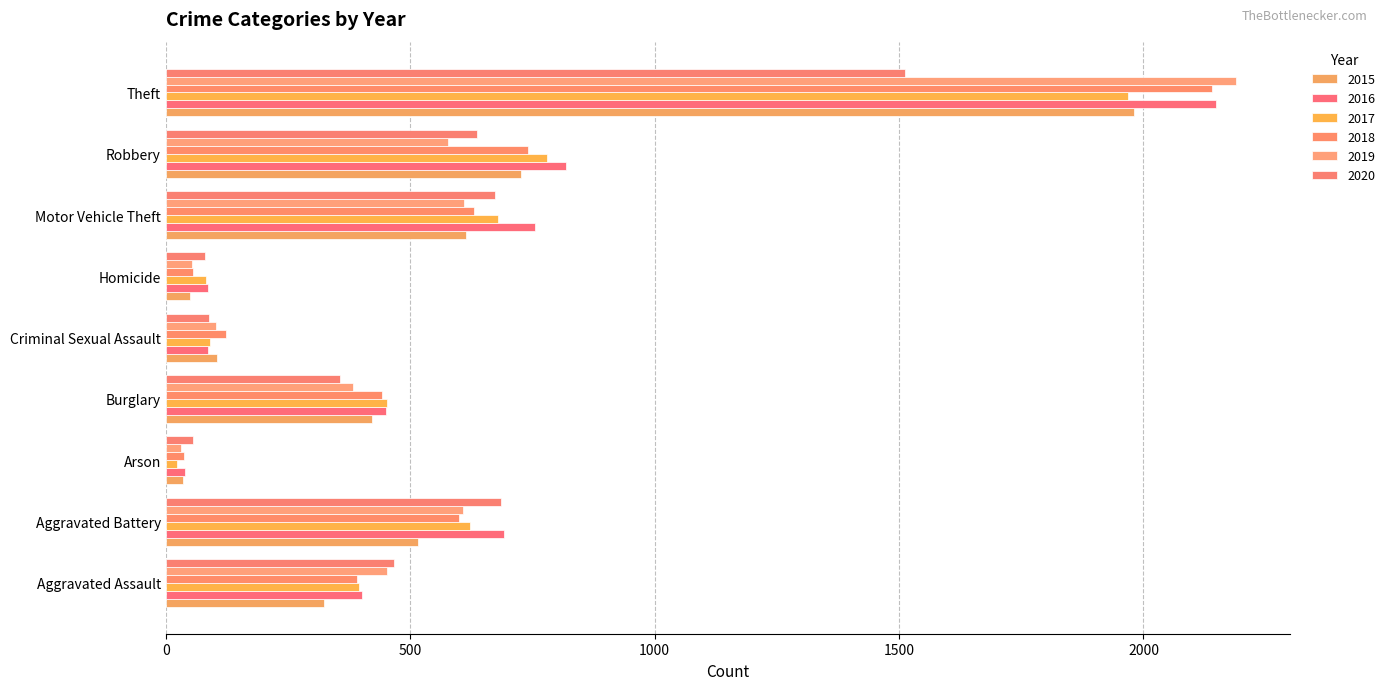

What is the average value of the 2017 series?

566